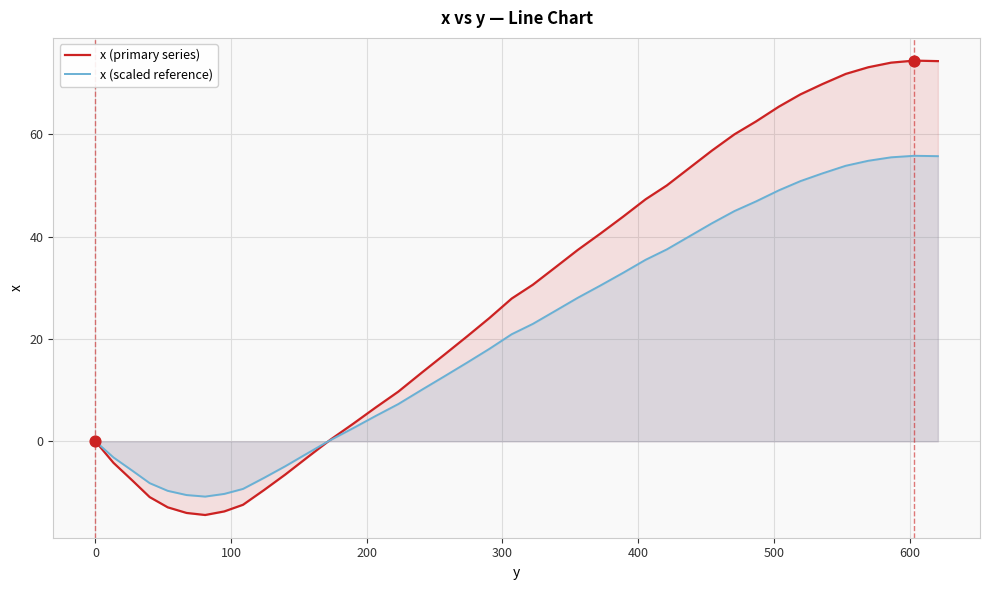

At how many categories does at least one series exceed 48?

13